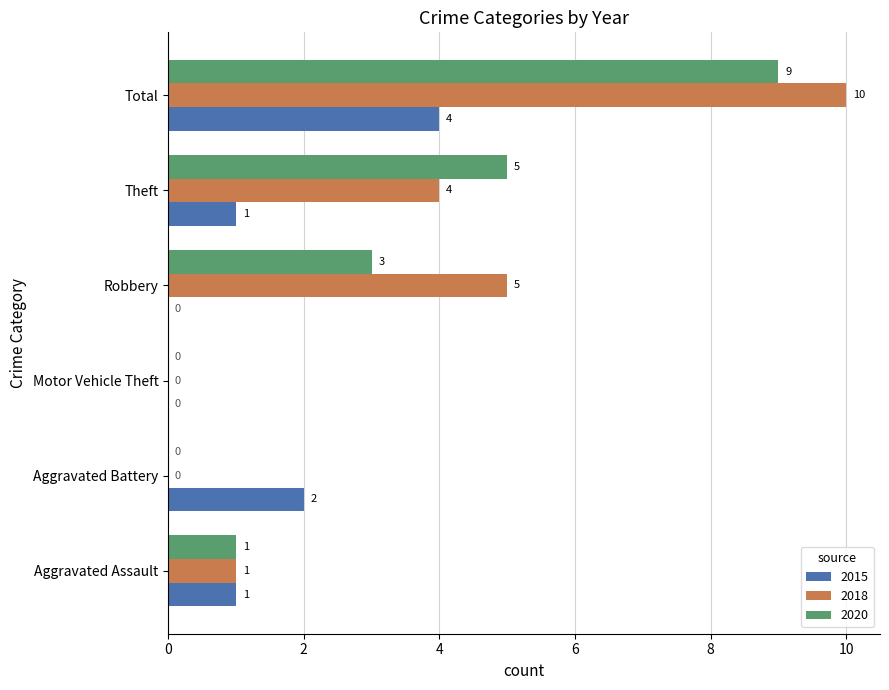

What is the total value across all series at Theft?

10